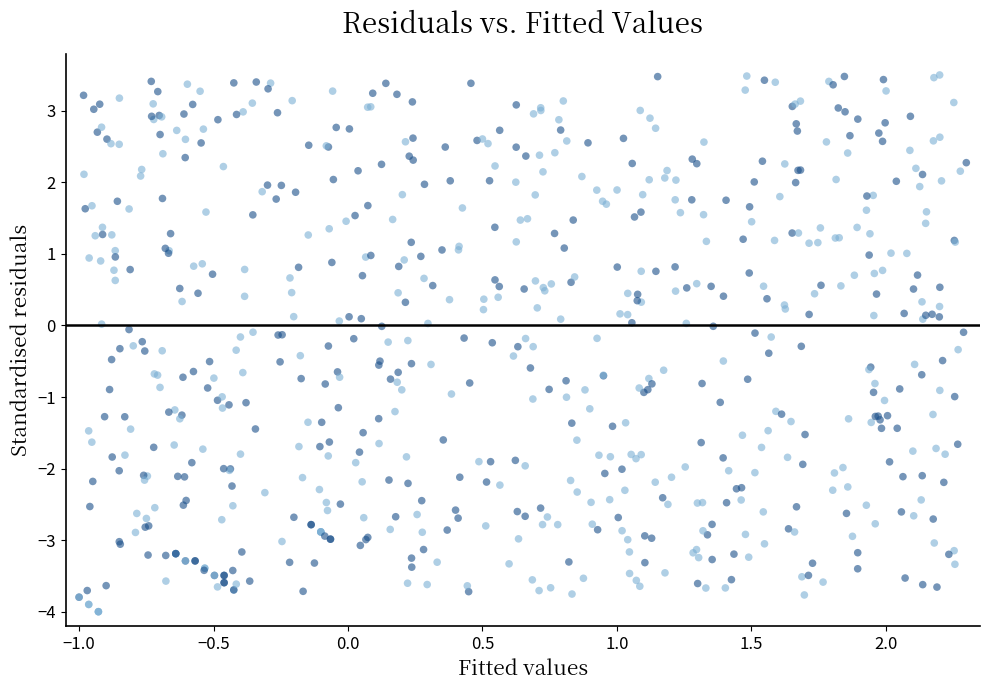

What is the range of Y values (max minus min)?

7.5